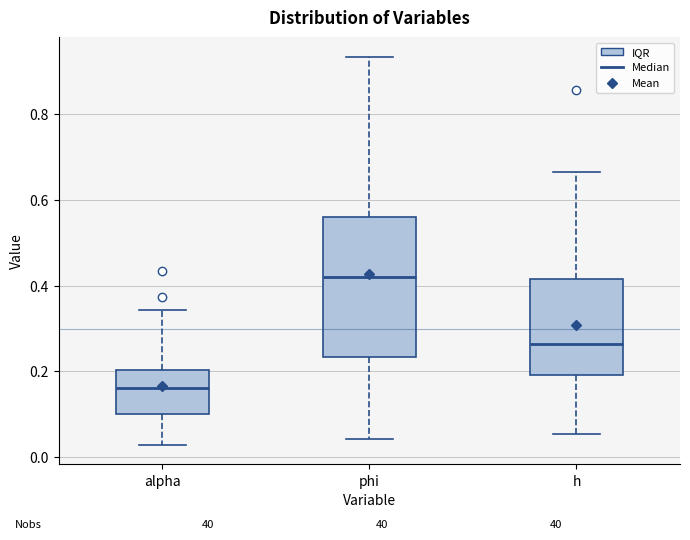

Reading left to right, read every box against the y-axis: the position of its median line, the range the box covers, and the ends of its whiskers. The values are not printed on the chart, so give them approximately, as read against the axis.

alpha: median 0.16, box 0.10 to 0.20, whiskers 0.02 to 0.34
phi: median 0.42, box 0.24 to 0.56, whiskers 0.04 to 0.94
h: median 0.26, box 0.20 to 0.42, whiskers 0.06 to 0.66